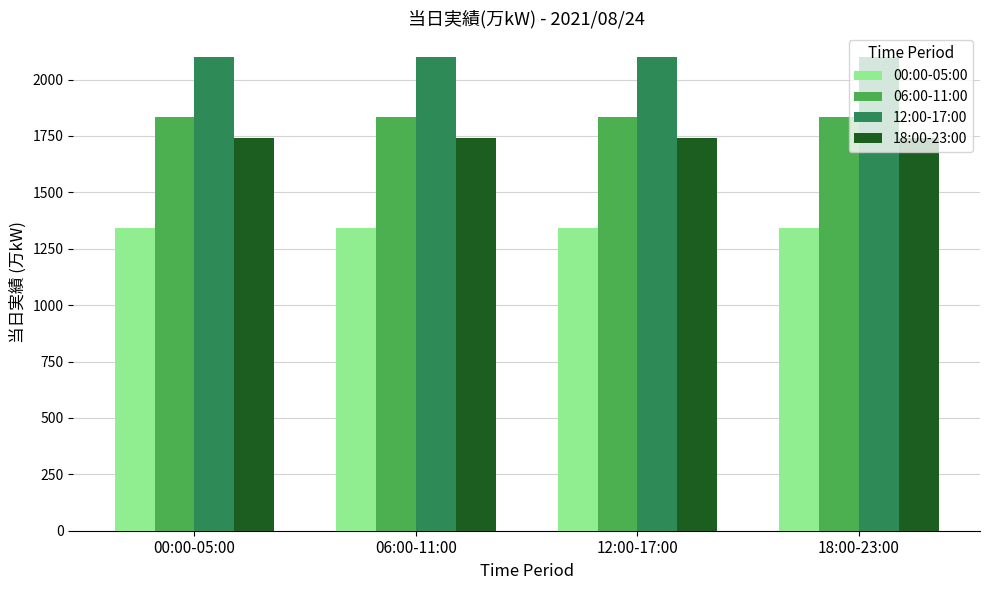

True or false: 00:00-05:00 has a value of 1340.2 at 06:00-11:00.

True